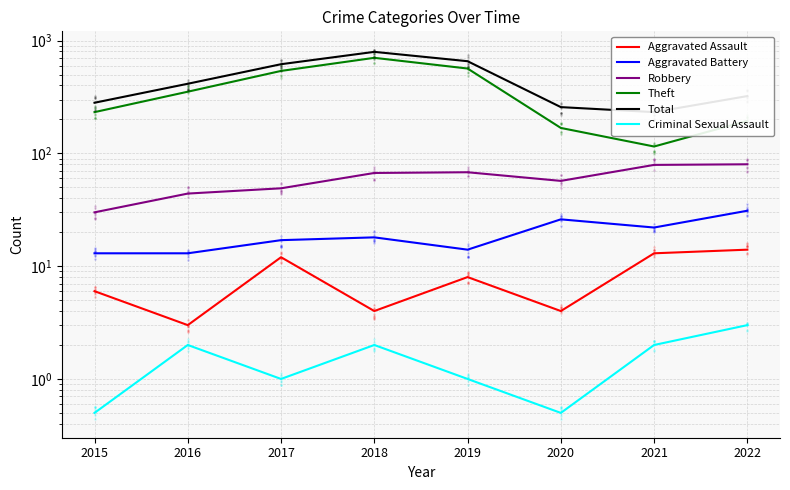

Does the chart display data point markers on the line(s)?

No